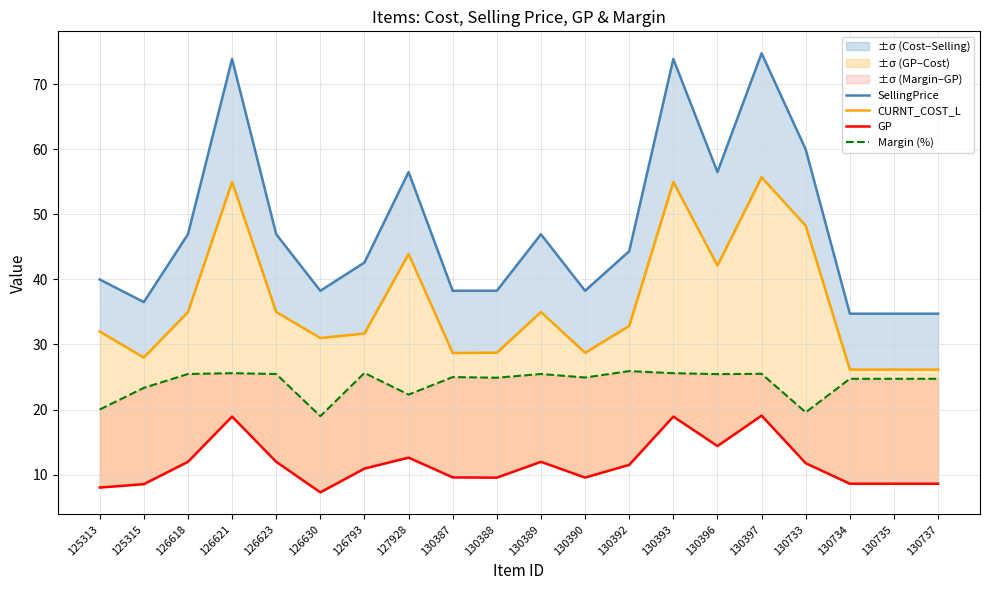

Is it true that Margin (%) equals 38.0 at 125315?

False